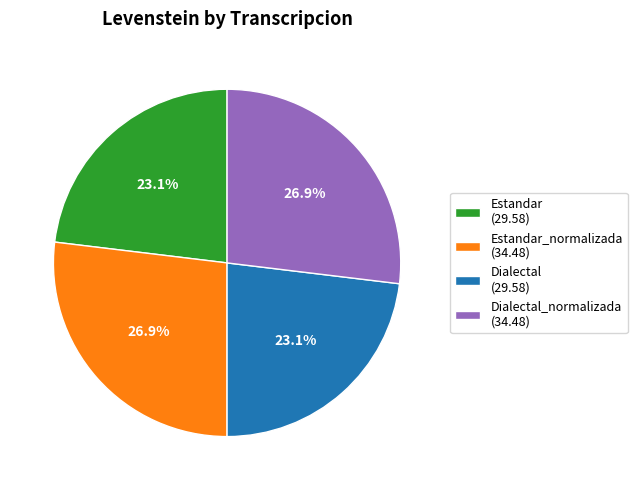

What is the total percentage of Estandar_normalizada (34.48) and Dialectal (29.58)?

50.0%